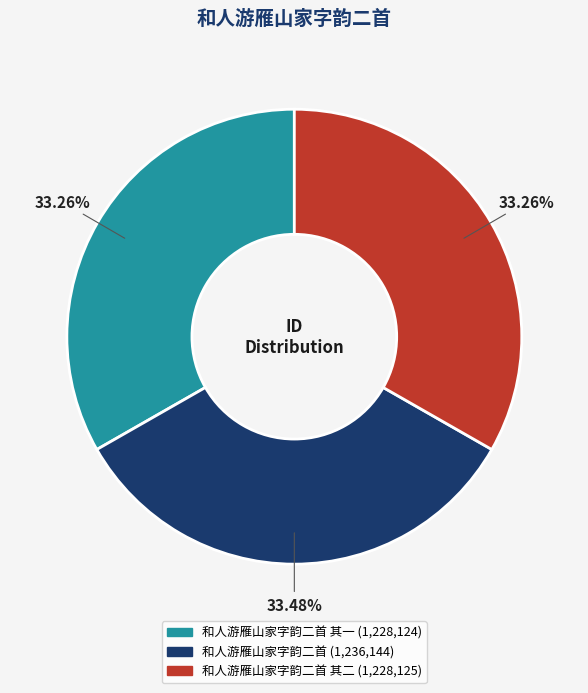

Is there any slice that represents more than half of the pie?

No